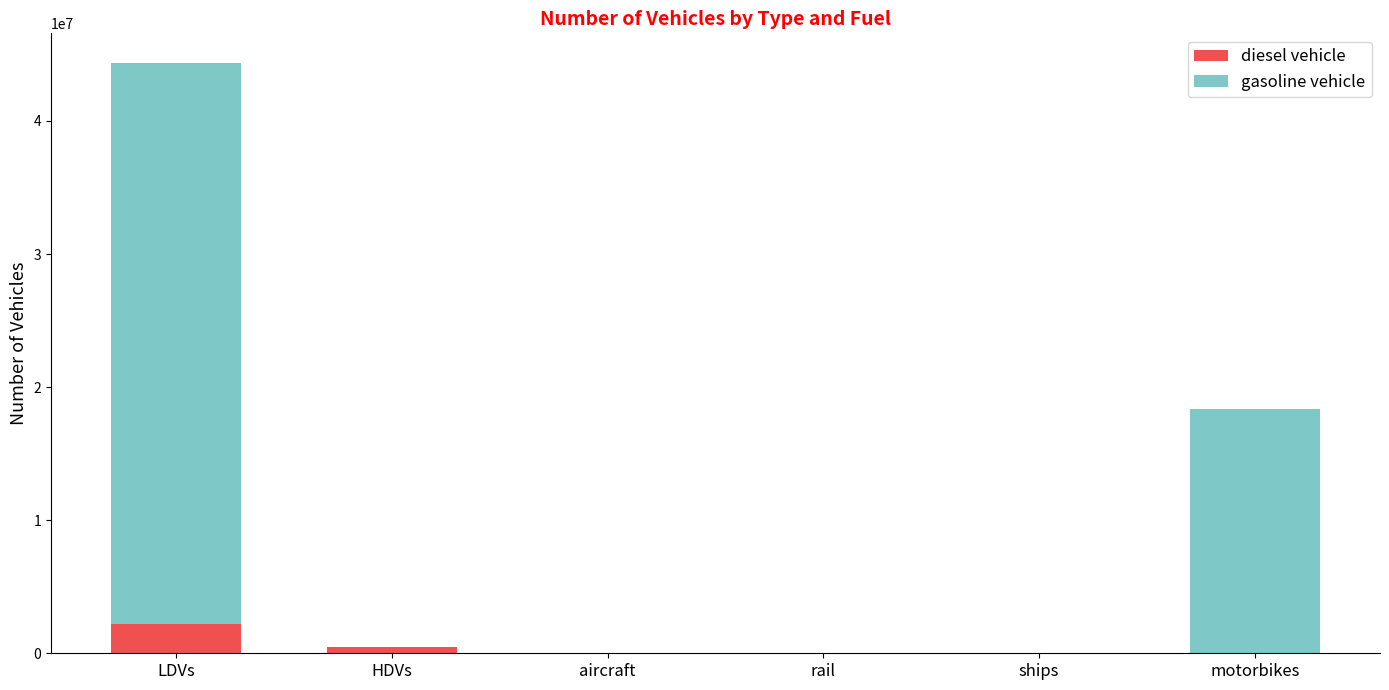

What is the maximum value for diesel vehicle?

2200328.0